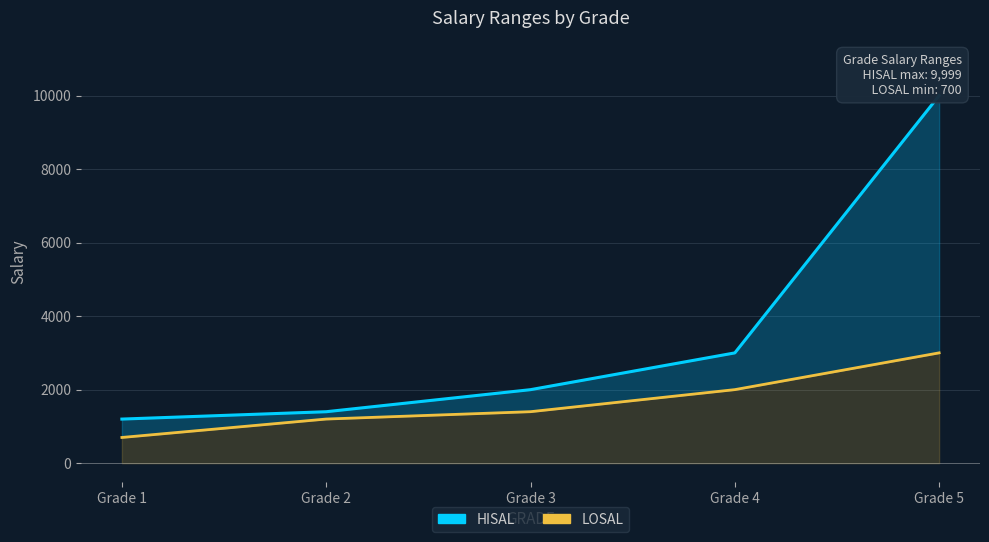

What is the difference between the highest and lowest values at Grade 3?

599